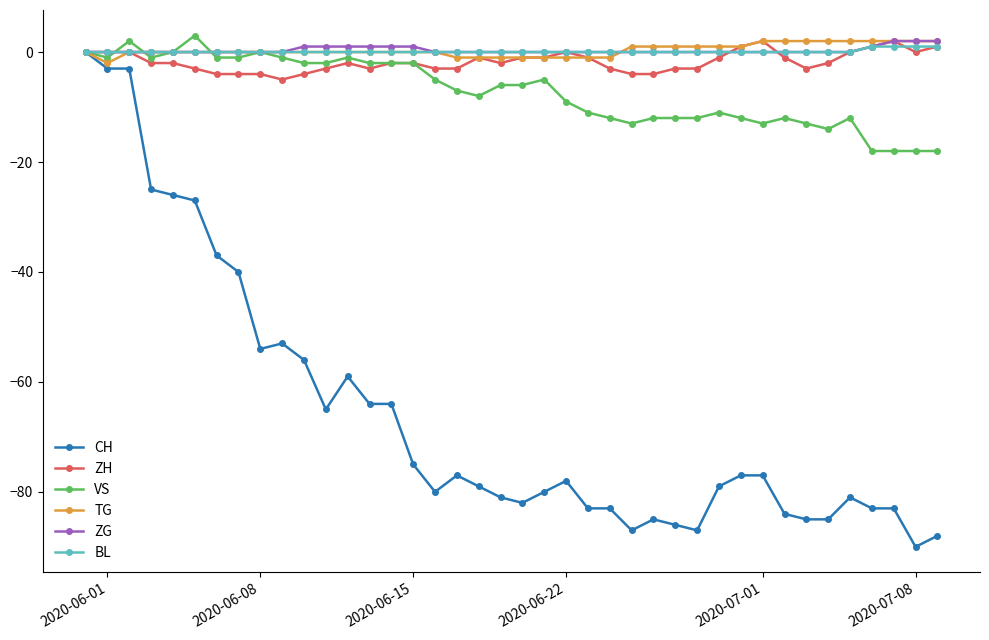

How many data points does each series have?

40